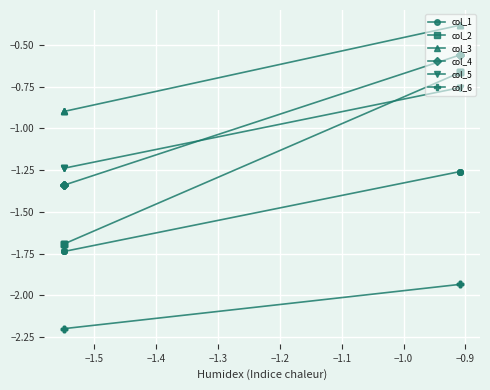

Between −0.9 and −1.1, which is larger?

−0.9